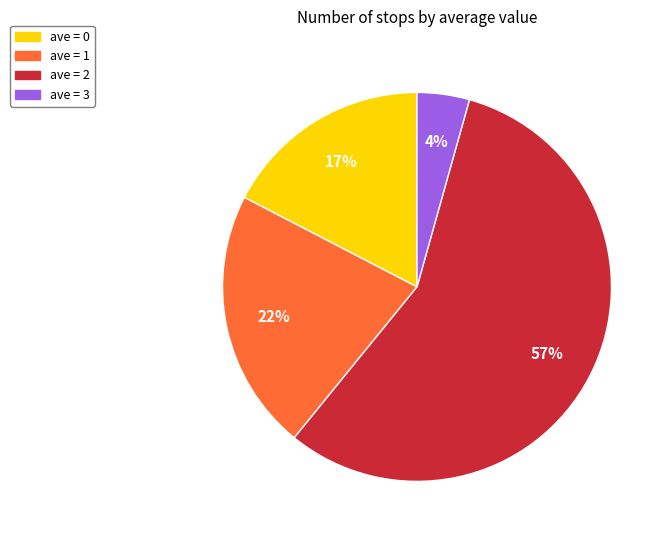

Which slice is the smallest?

ave = 3